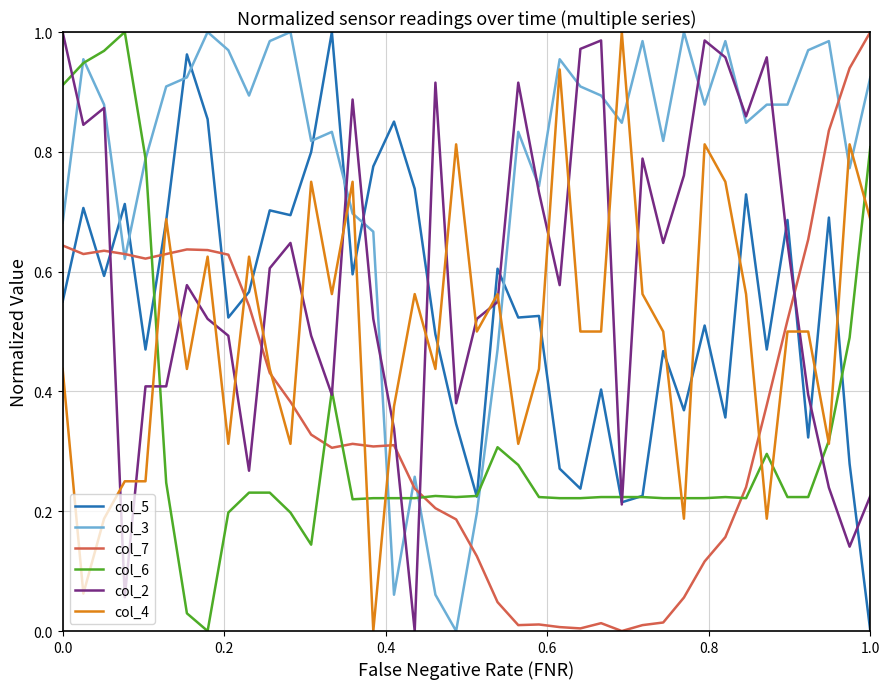

True or false: col_4 has more than 0 interior local peaks.

True